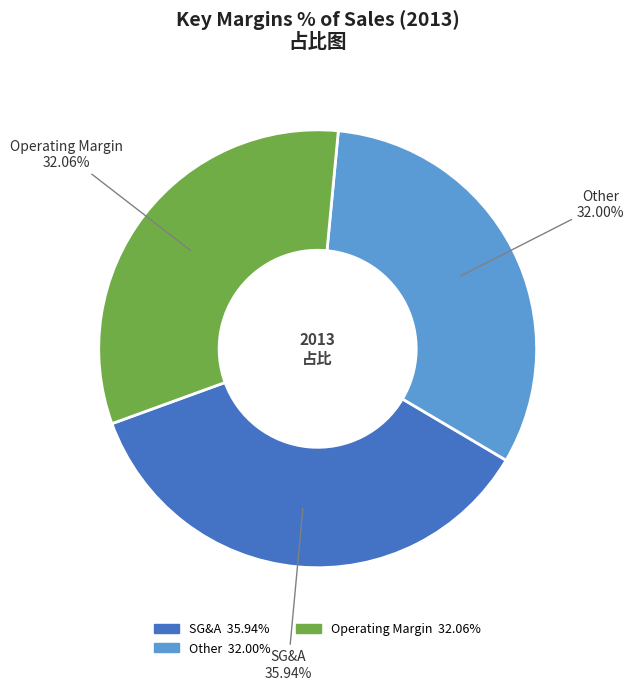

Is there any slice that represents more than half of the pie?

No